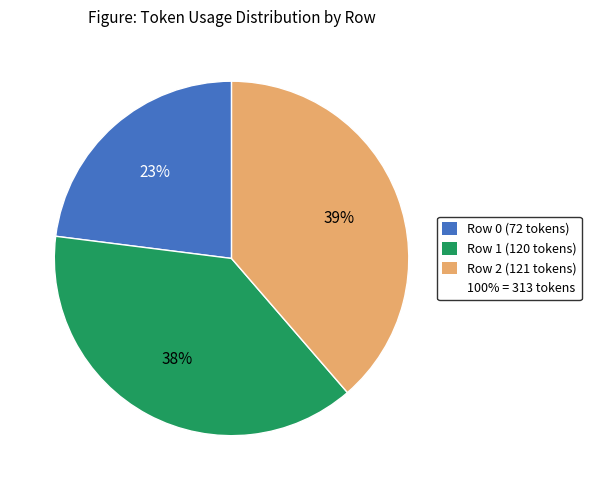

Is there a majority slice in this chart?

No